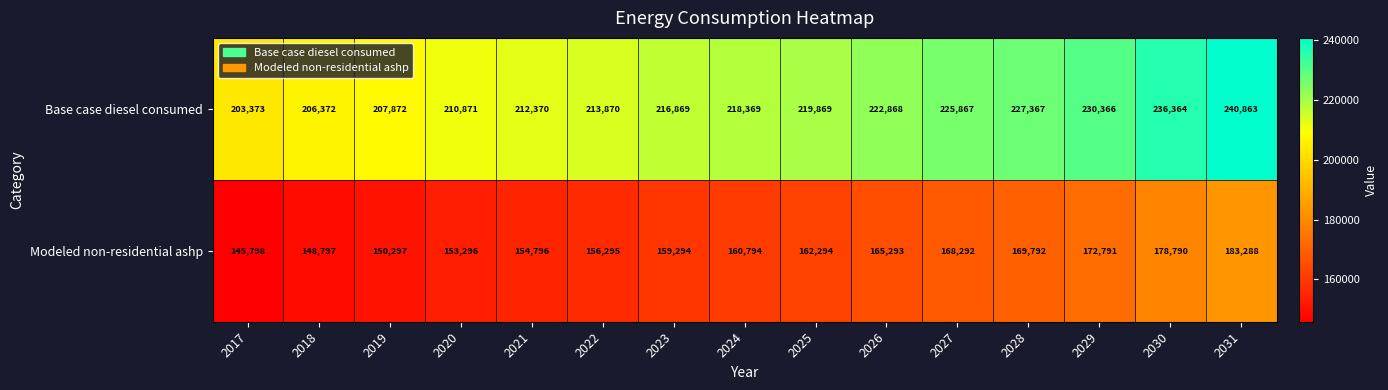

Which series has the largest total across all categories?

Base case diesel consumed